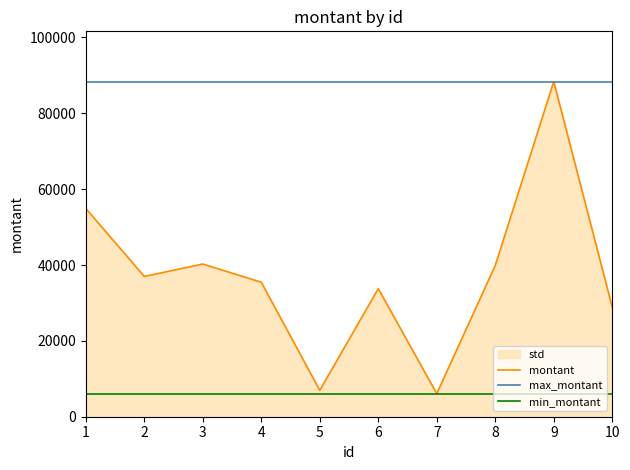

True or false: max_montant and min_montant intersect in this chart.

False